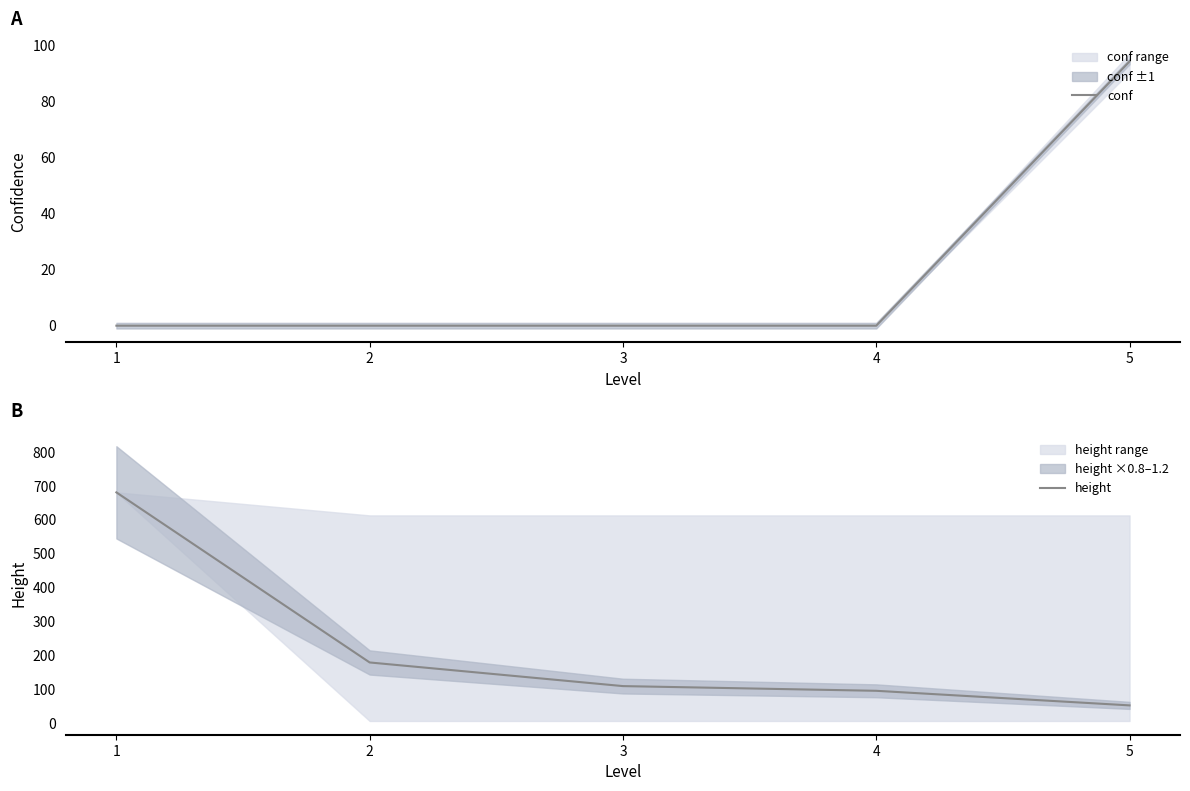

Is it true that height equals 681.0 at 1?

True